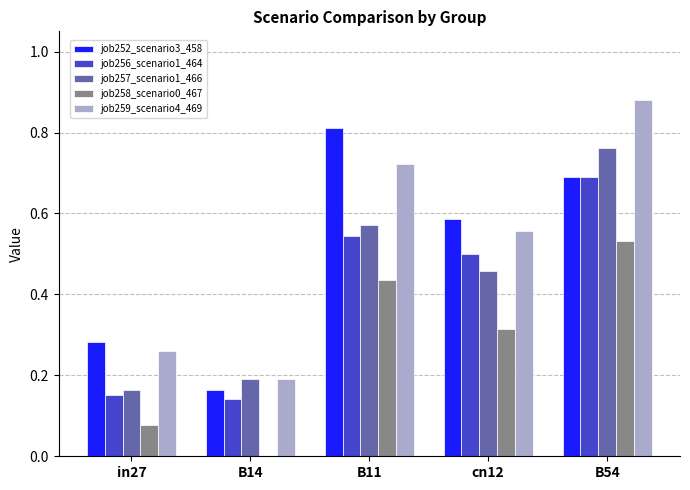

What is the sum of all job256_scenario1_464 values?

2.0